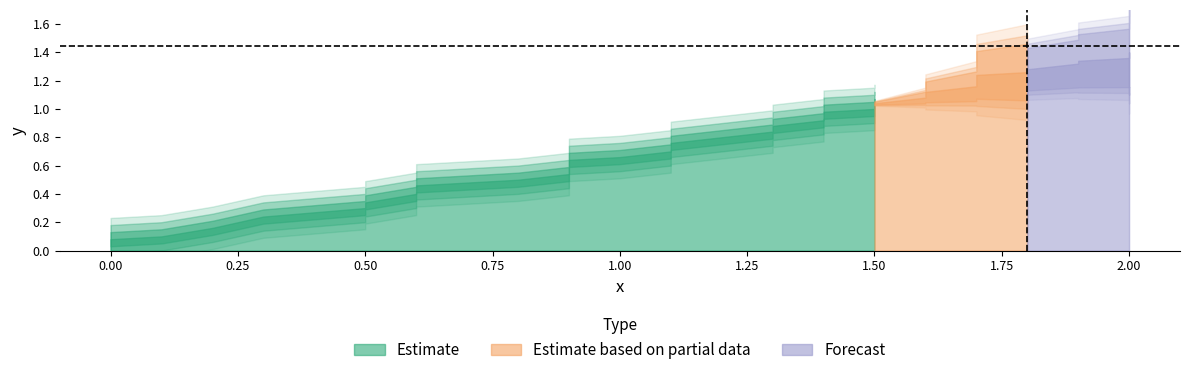

Reading right to left, what are all the values shown in this chart?

x: 2.0	2.0	2.0	2.0	2.0	2.0	1.9	1.9	1.8	1.8	1.7	1.7	1.7	1.6	1.6	1.5	1.5	1.5	1.4	1.4	1.4	1.4	1.3	1.3	1.2	1.1	1.1	1.0	0.9	0.9	0.9	0.8	0.6	0.6	0.5	0.5	0.3	0.2	0.1	0.0
y: 1.4	1.4	1.4	1.4	1.4	1.4	1.3	1.3	1.3	1.3	1.2	1.2	1.2	1.1	1.1	1.0	1.0	1.0	1.0	1.0	0.9	0.9	0.9	0.9	0.8	0.7	0.7	0.7	0.6	0.6	0.6	0.5	0.4	0.4	0.4	0.3	0.2	0.2	0.1	0.0